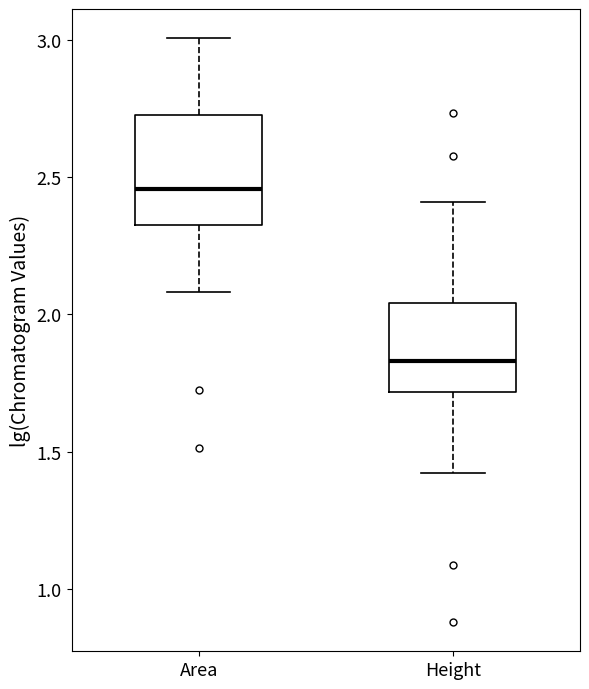

Reading left to right, transcribe this box plot: for each box, give where its median line is, the range the box spans, and where its two whiskers end, as read against the y-axis. The values are not printed on the chart, so give them approximately, as read against the axis.

Area: median 2.45, box 2.35 to 2.75, whiskers 2.10 to 3.00
Height: median 1.85, box 1.70 to 2.05, whiskers 1.40 to 2.40